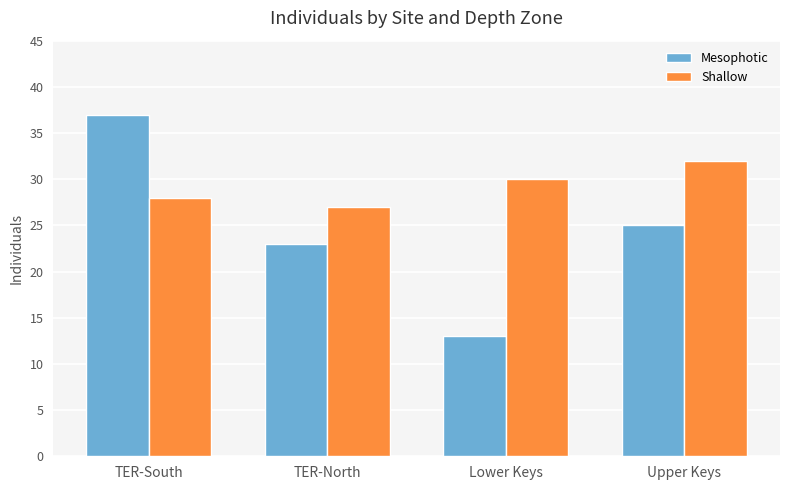

What is the average value of the Shallow series?

29